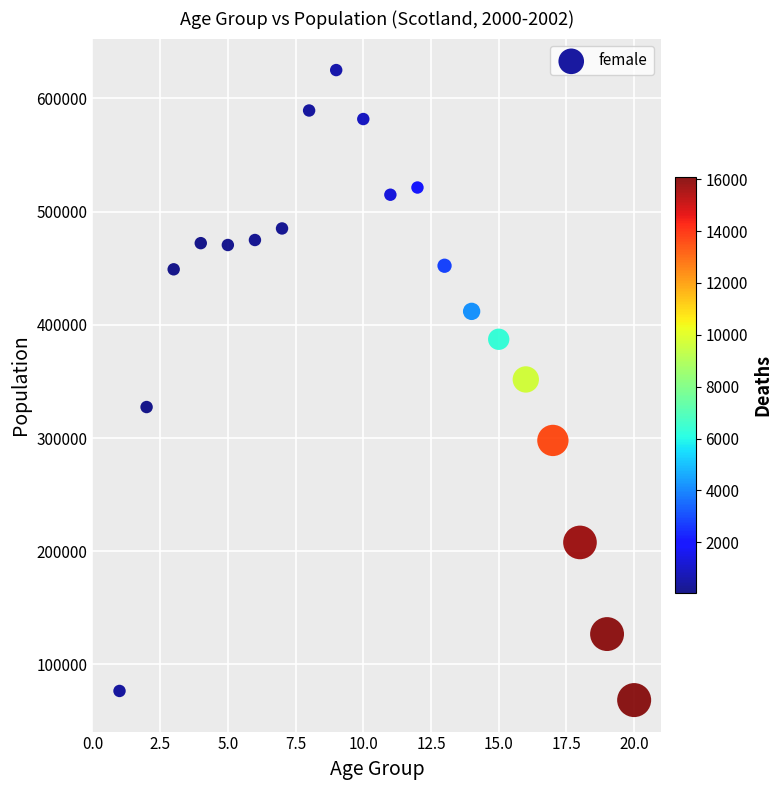

What is the range of Y values (max minus min)?

556459